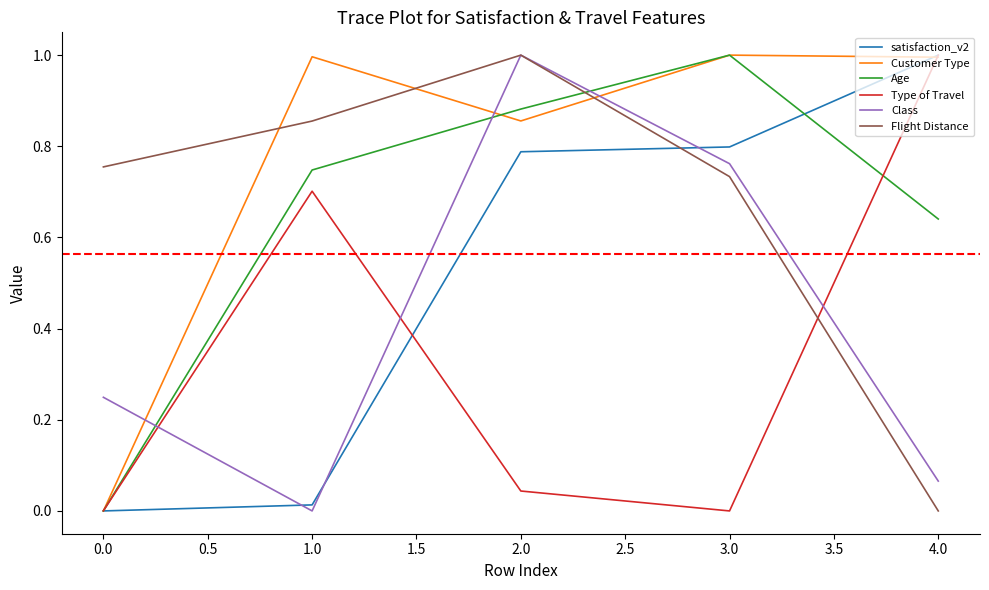

The value of Customer Type at 3.0 is 1.0. True or false?

True